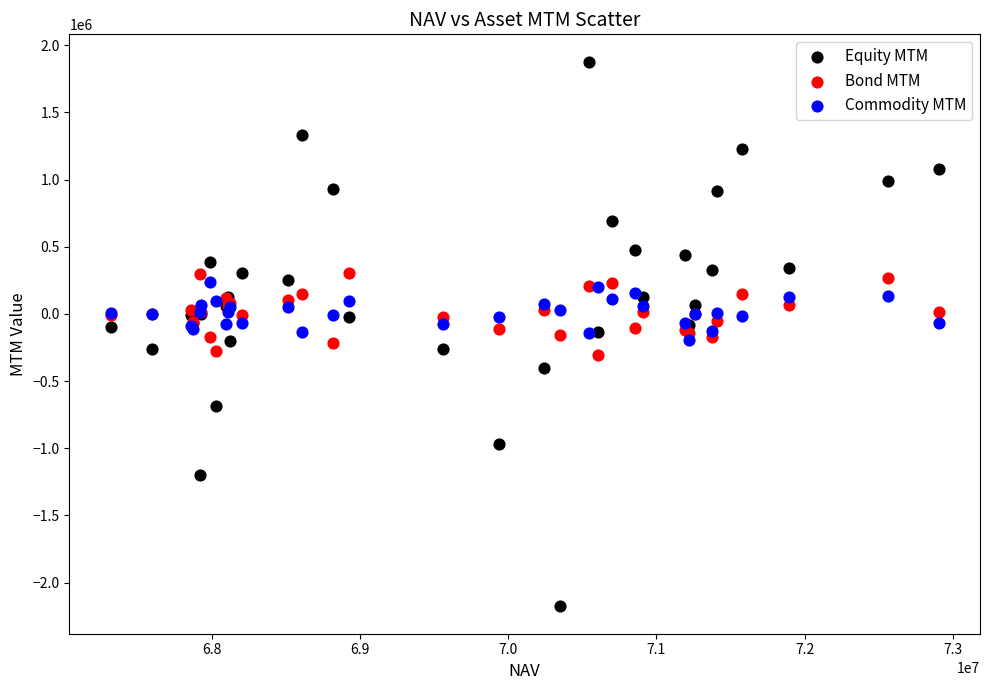

Which series contains the highest Y value?

Equity MTM